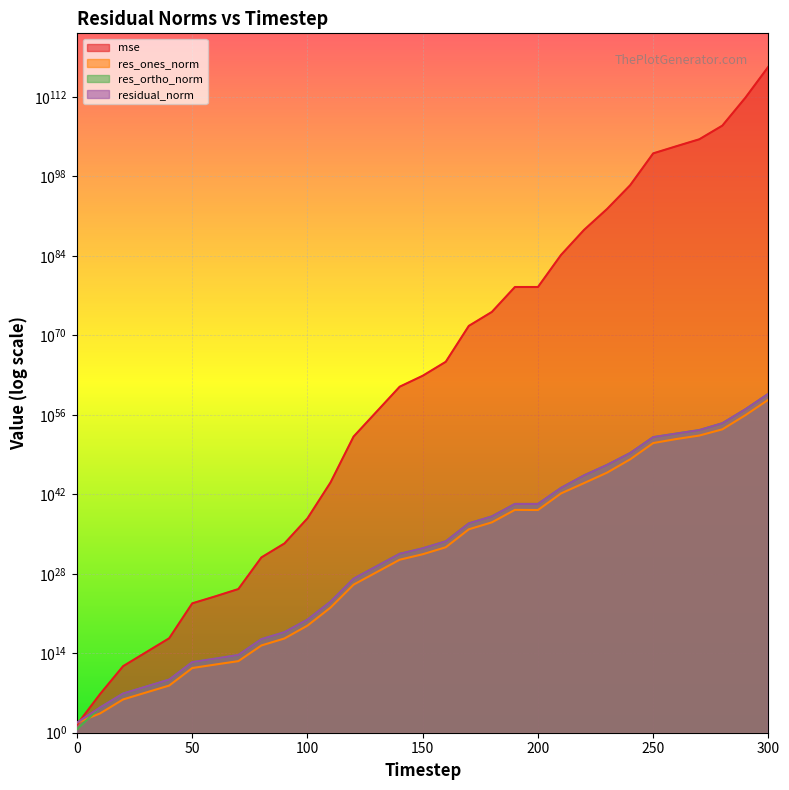

At which category is the sum across all series the highest?

300